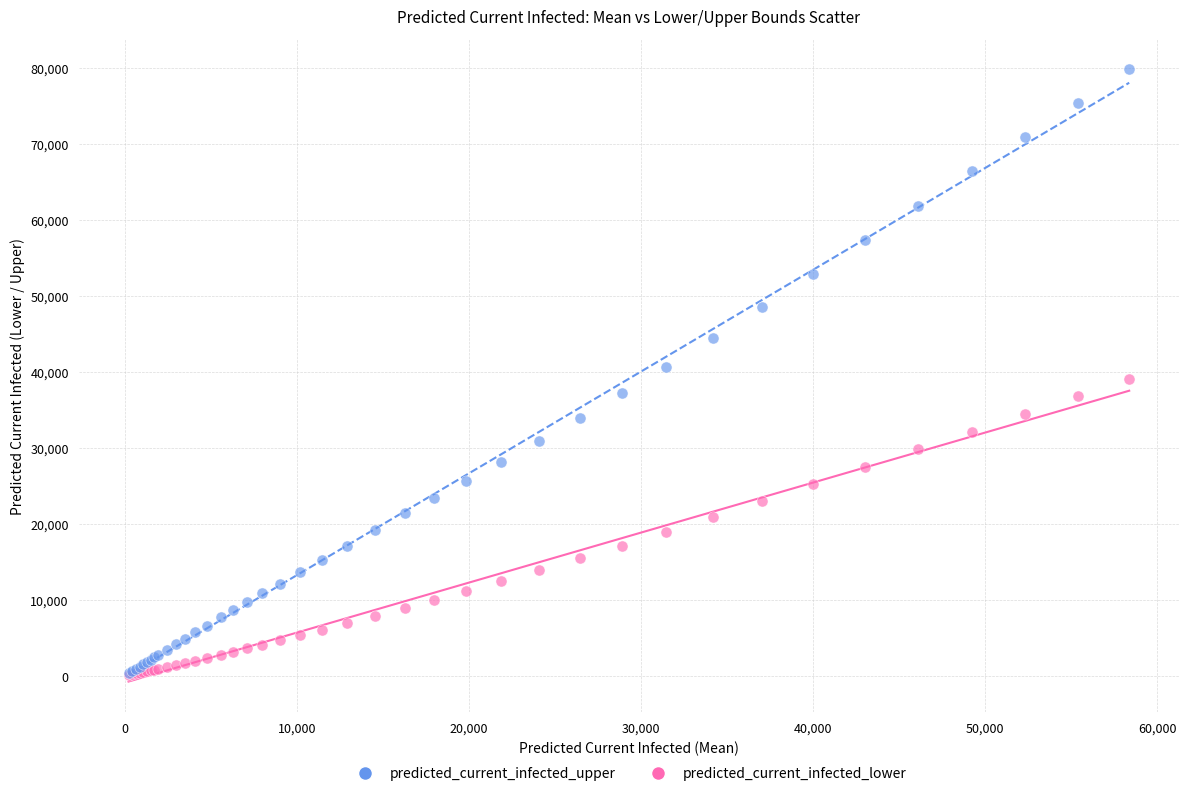

What are all the series names shown in the legend?

predicted_current_infected_upper, predicted_current_infected_lower